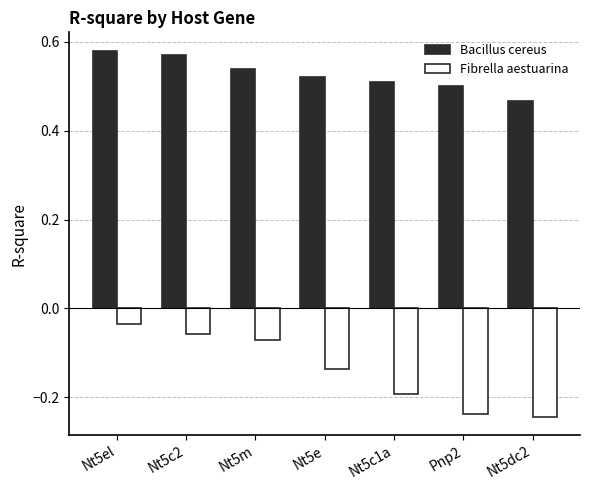

Between Nt5m and Nt5e, which series saw the biggest shift?

Fibrella aestuarina